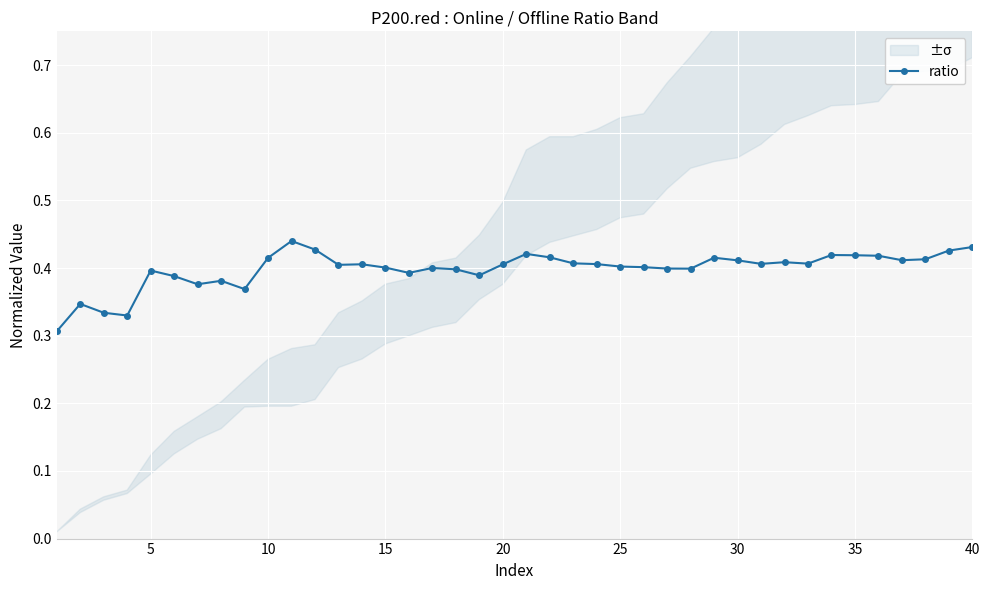

True or false: ratio has a value of 0.4 at 15.

True